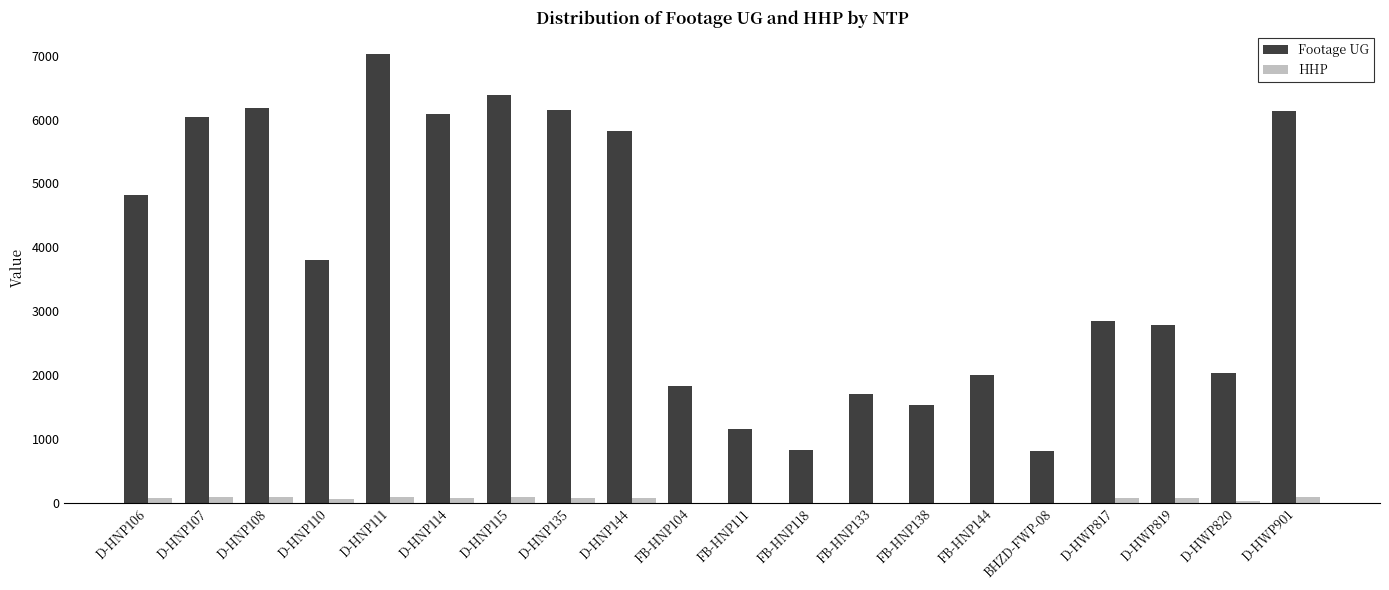

Is the value of HHP at D-HWP819 greater than the value of Footage UG at D-HNP144?

No